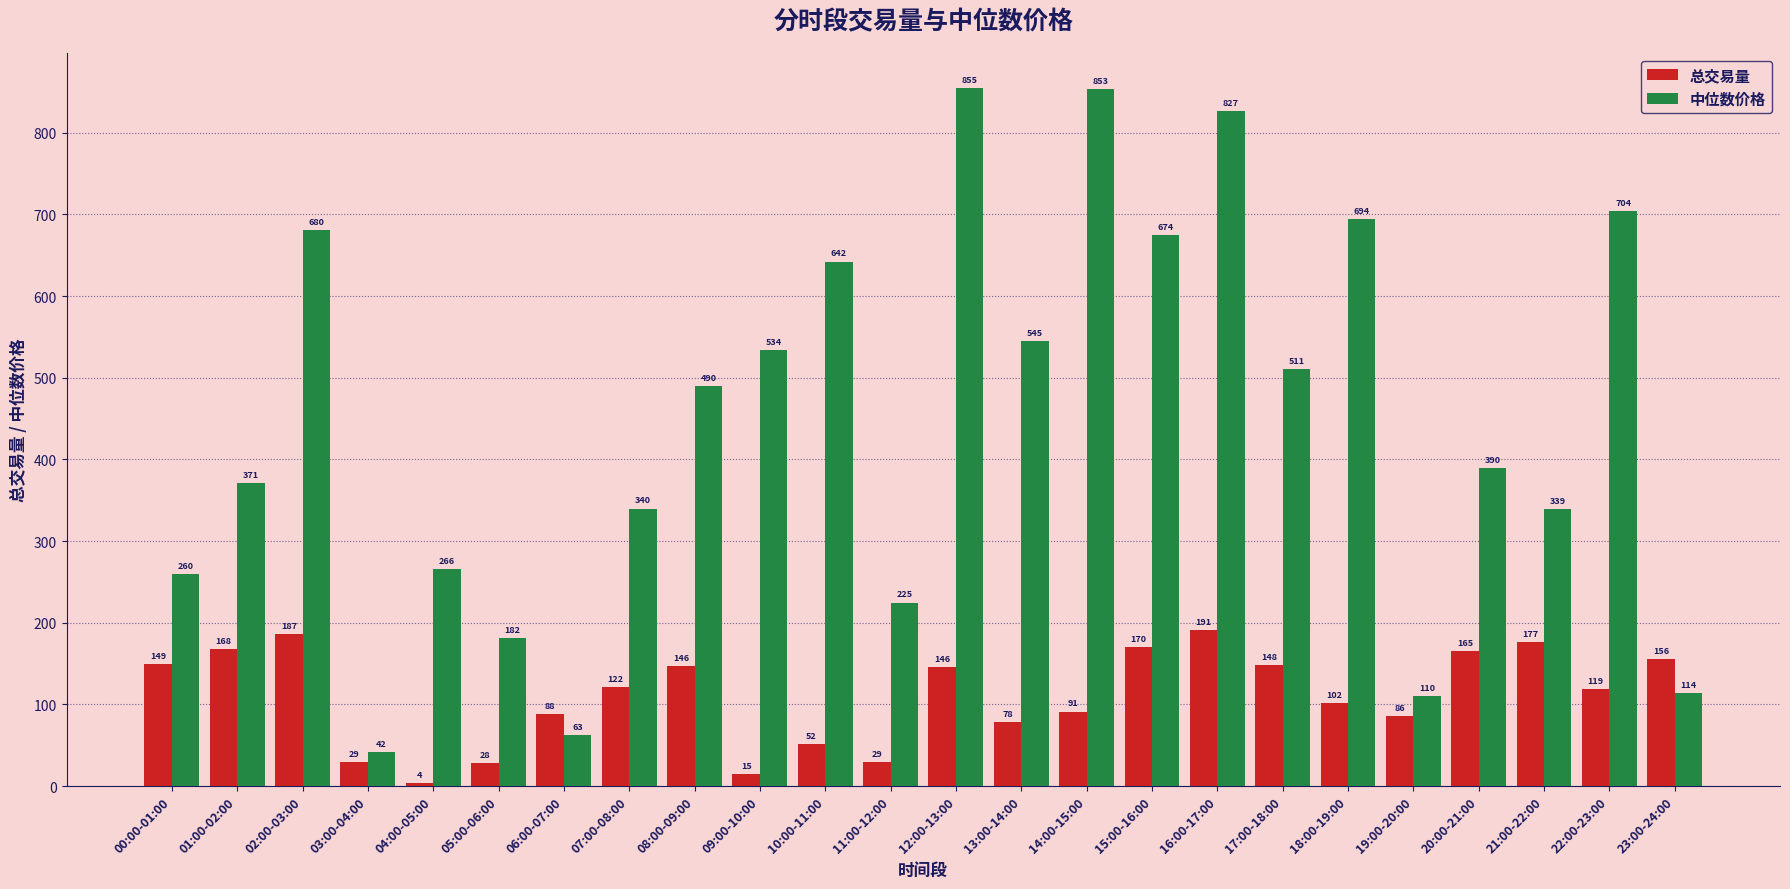

Which category has the highest value in the 总交易量 series?

16:00-17:00